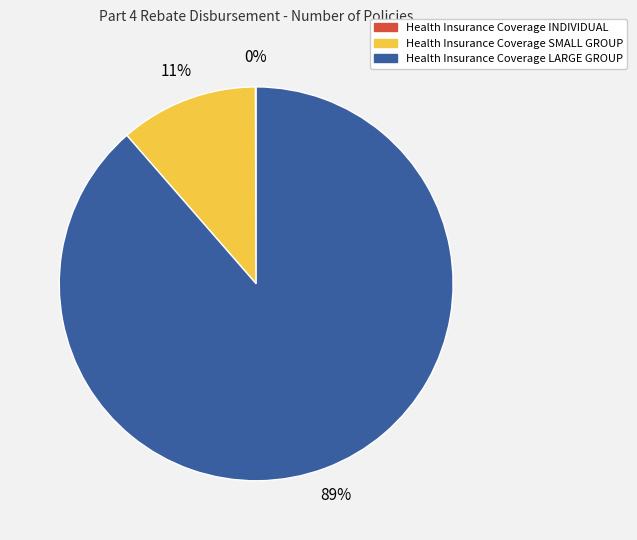

What is the largest slice in the pie chart?

Health Insurance Coverage LARGE GROUP